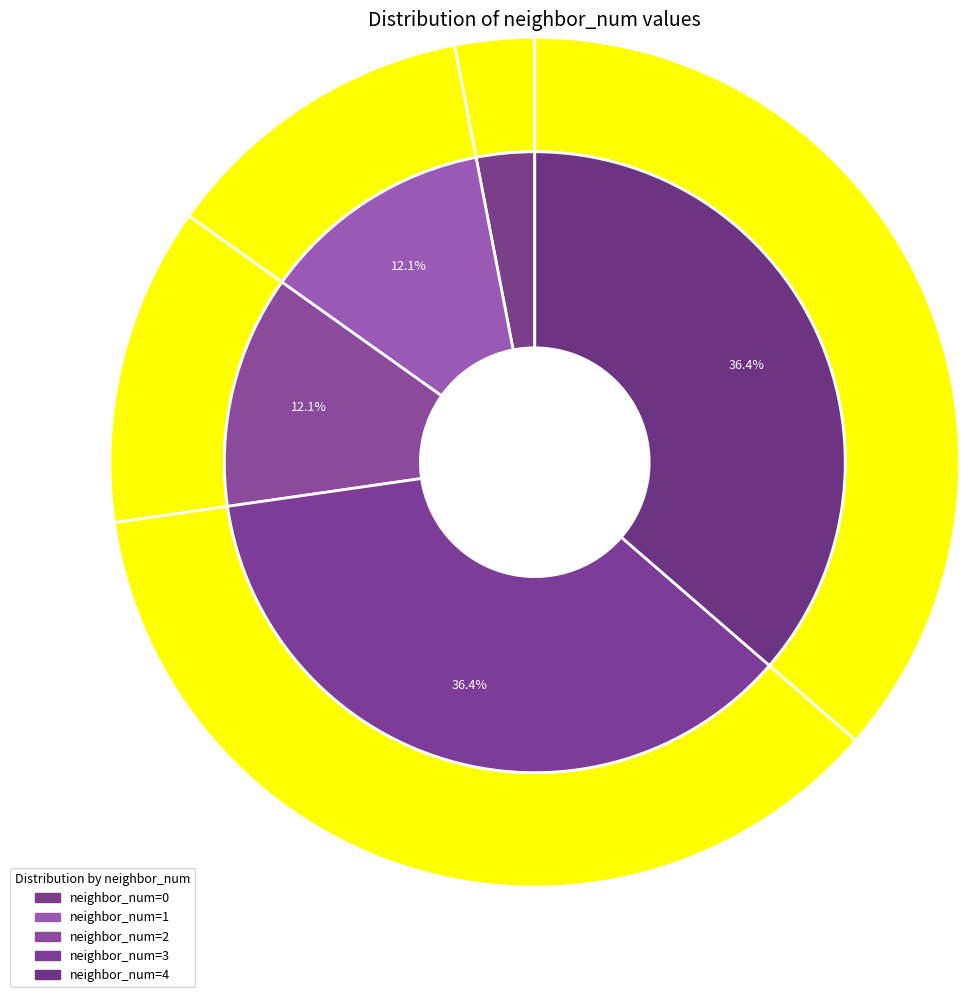

Is there a majority slice in this chart?

No